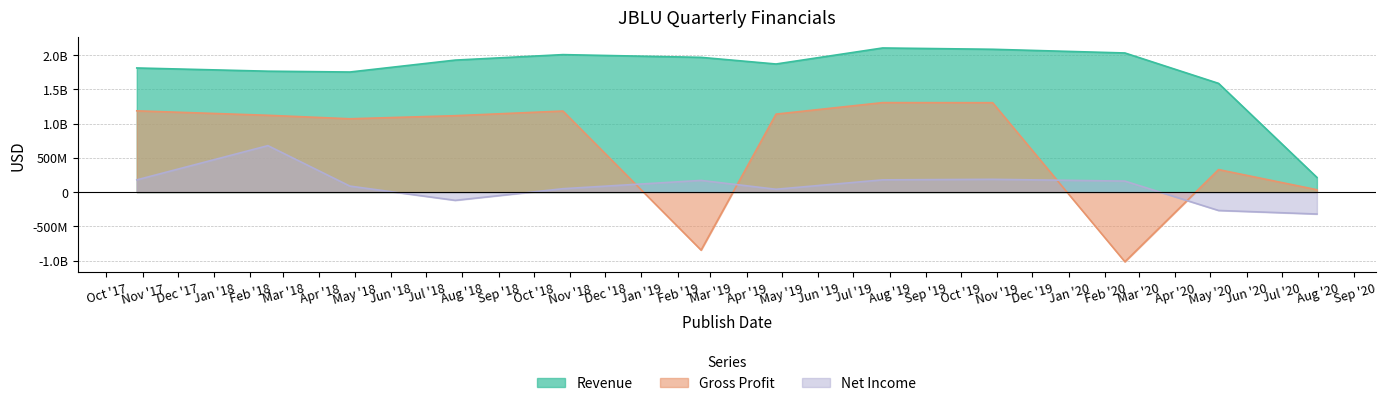

Rank the series by their maximum value, from lowest to highest.

Net Income, Gross Profit, Revenue